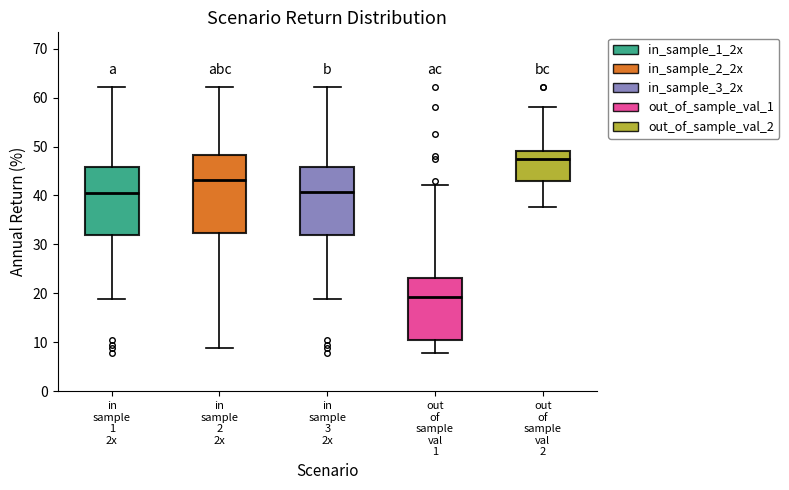

Reading left to right, read every box against the y-axis: the position of its median line, the range the box covers, and the ends of its whiskers. The values are not printed on the chart, so give them approximately, as read against the axis.

in sample 1 2x: median 41, box 32 to 46, whiskers 19 to 62
in sample 2 2x: median 43, box 32 to 48, whiskers 9 to 62
in sample 3 2x: median 41, box 32 to 46, whiskers 19 to 62
out of sample val 1: median 19, box 10 to 23, whiskers 8 to 42
out of sample val 2: median 48, box 43 to 49, whiskers 38 to 58